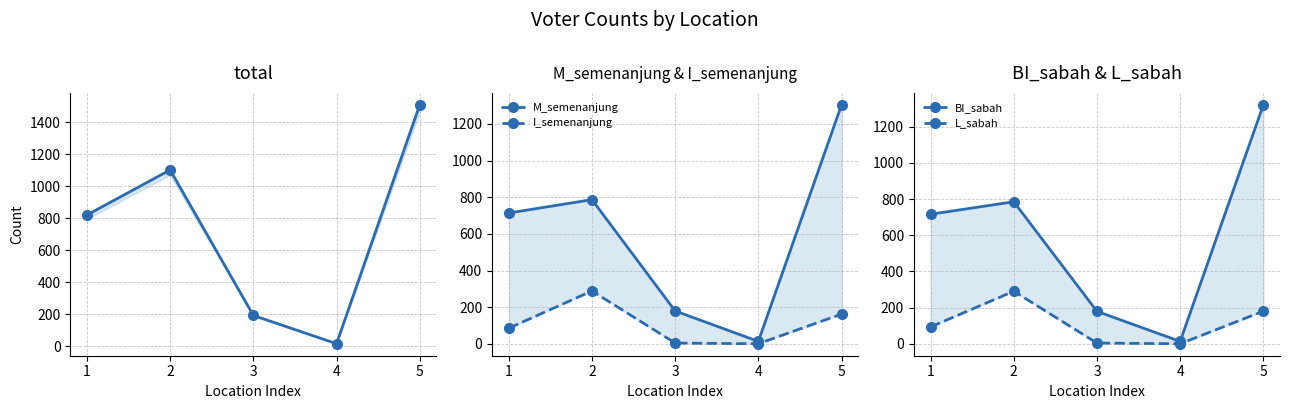

True or false: total and L_sabah intersect in this chart.

False